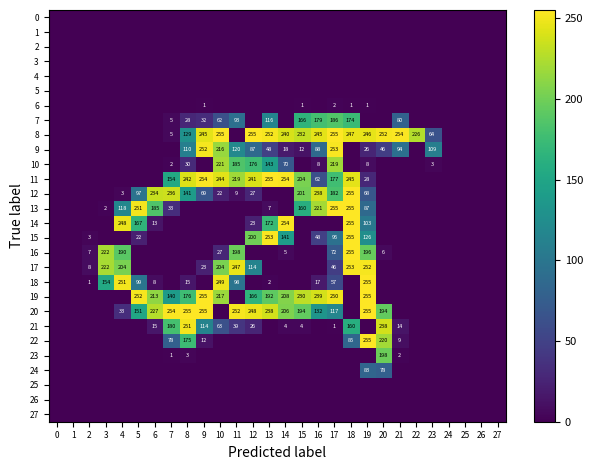

Is it true that 17 equals 204 at 10?

True